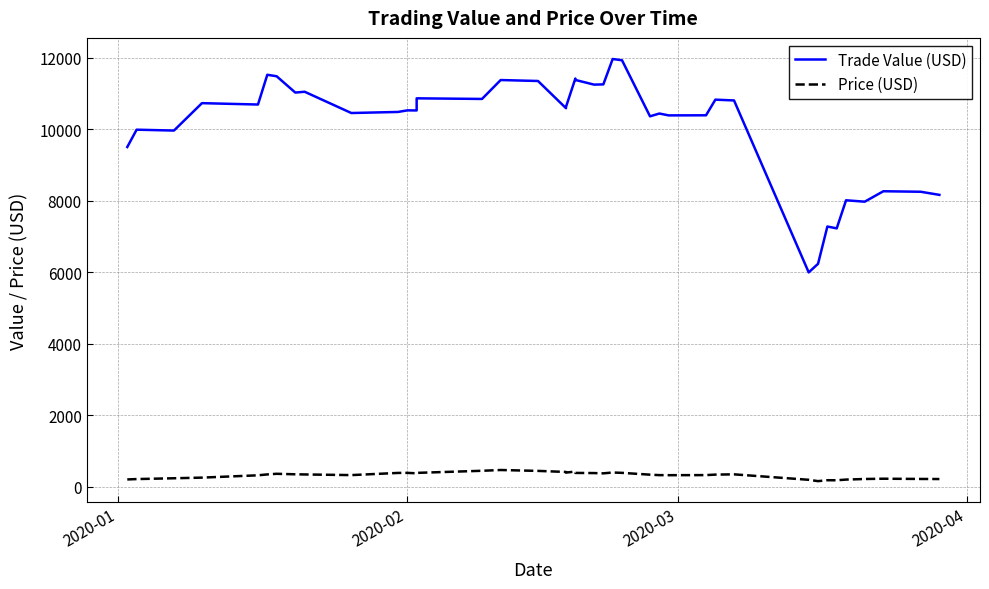

True or false: Price (USD) and Trade Value (USD) cross at least once.

False